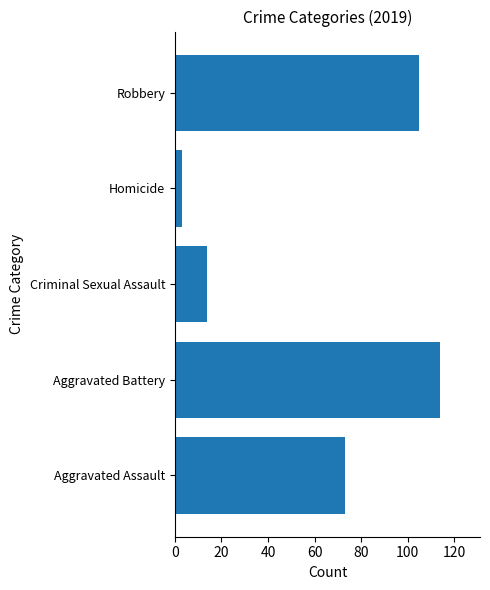

How many bars are there in total?

5